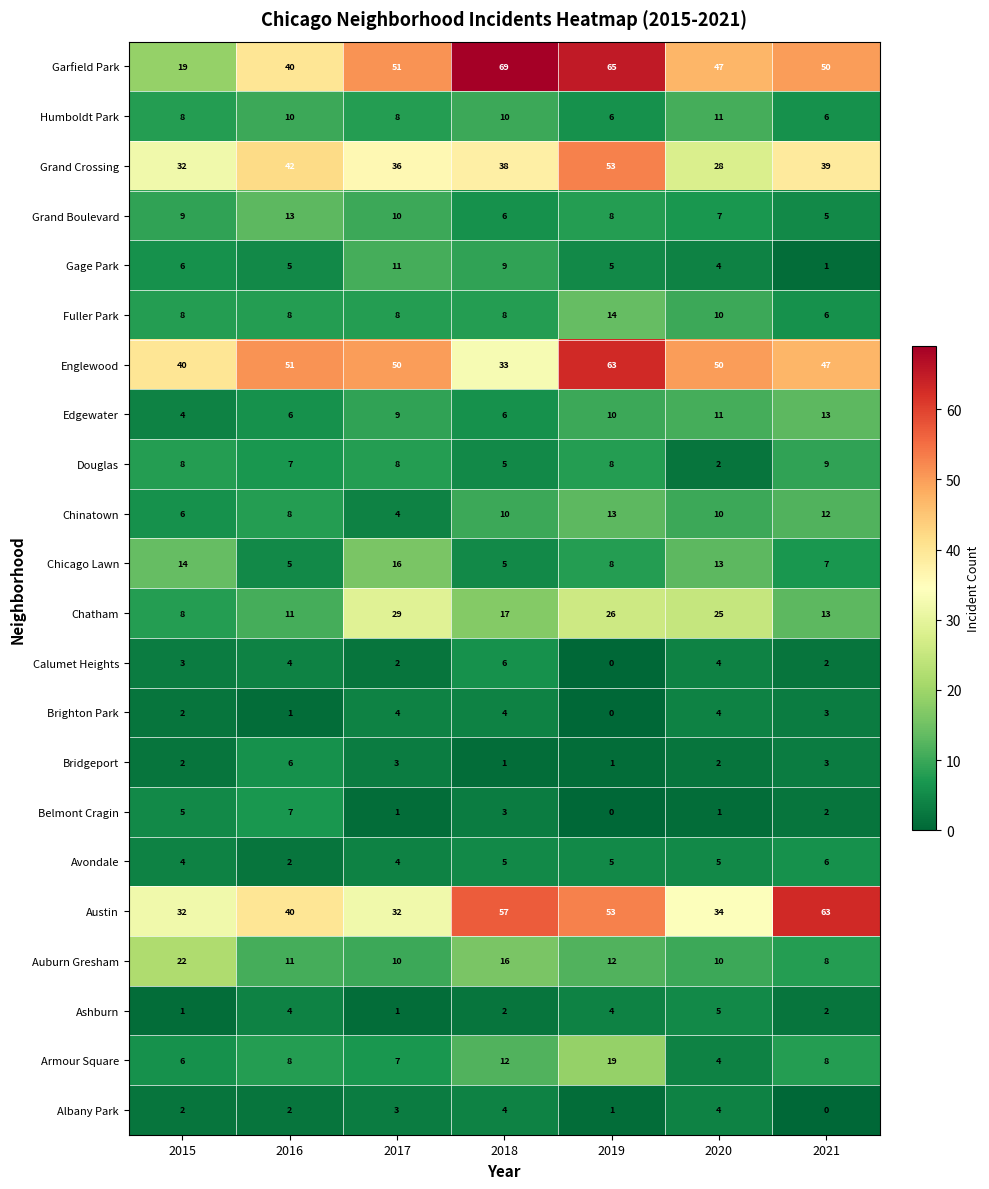

What is the approximate value of Garfield Park at 2020, to the nearest 10?

50